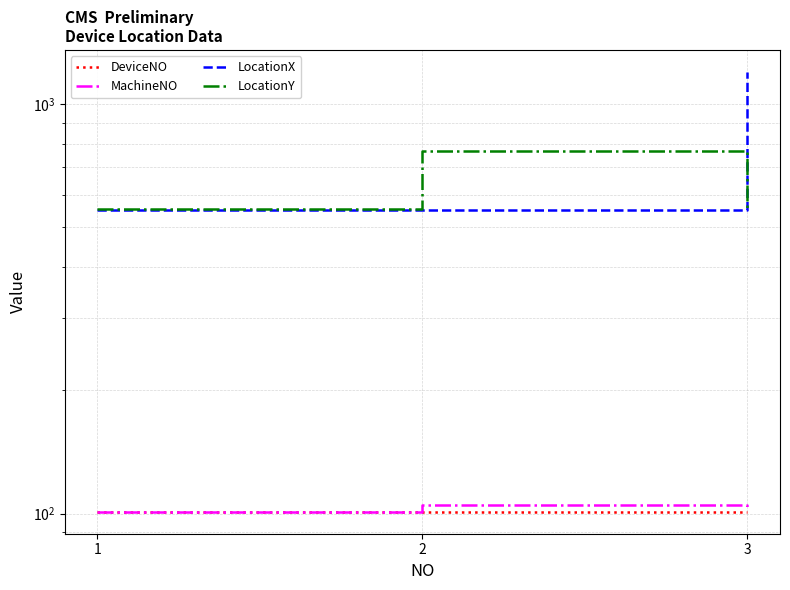

Which series changed the most between 1 and 2?

LocationY